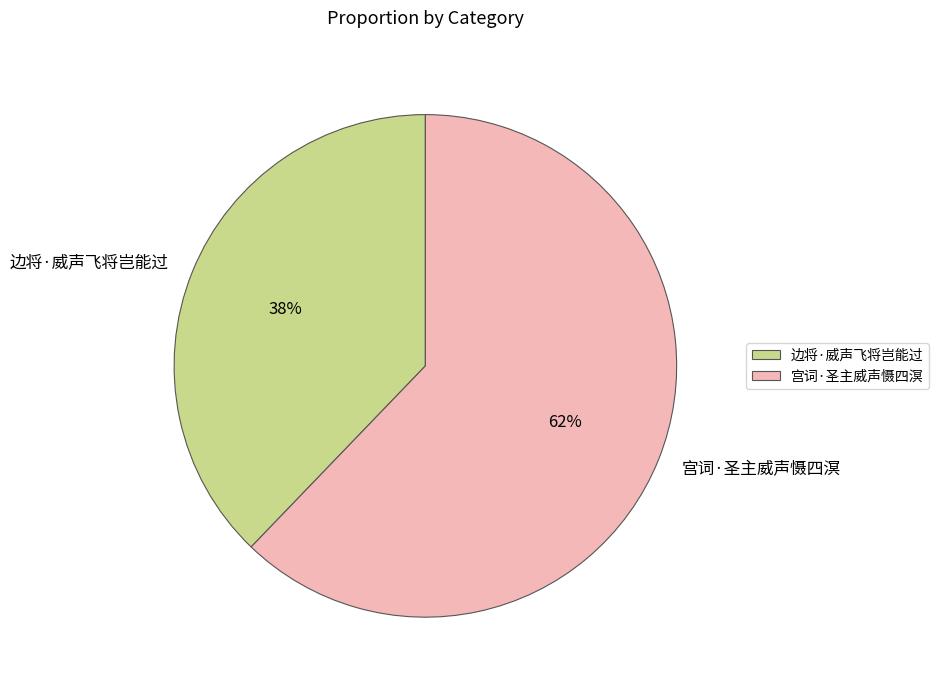

Is there any slice that represents more than half of the pie?

Yes